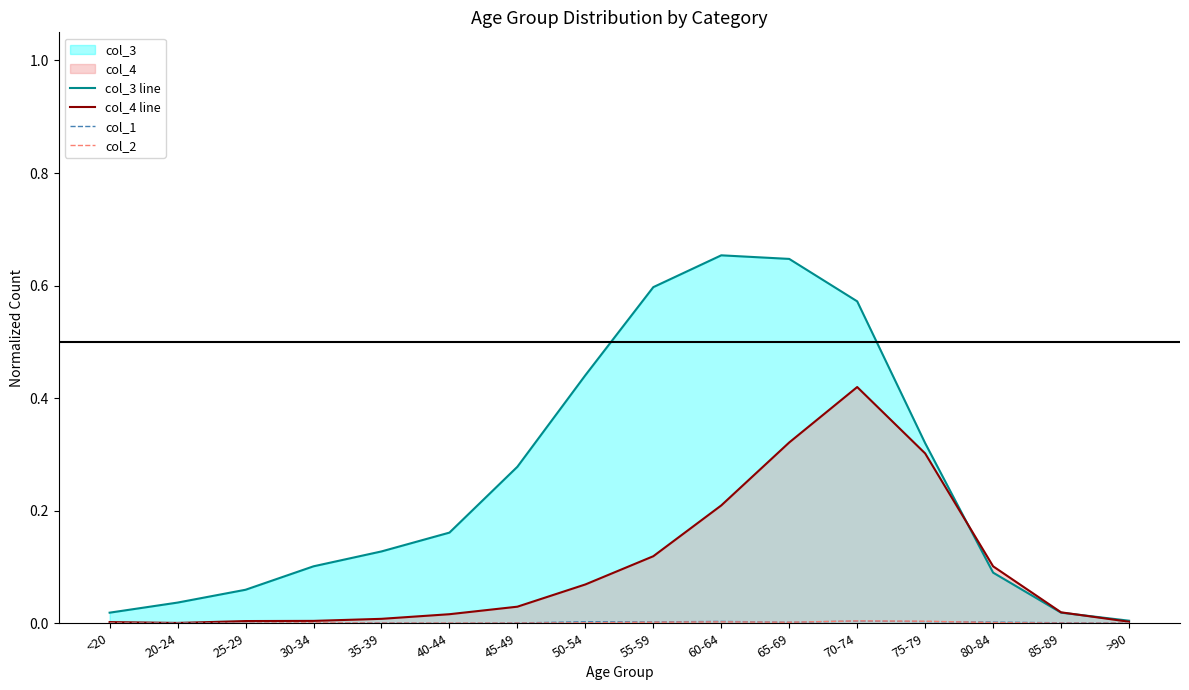

True or false: col_4 line and col_1 cross at least once.

False